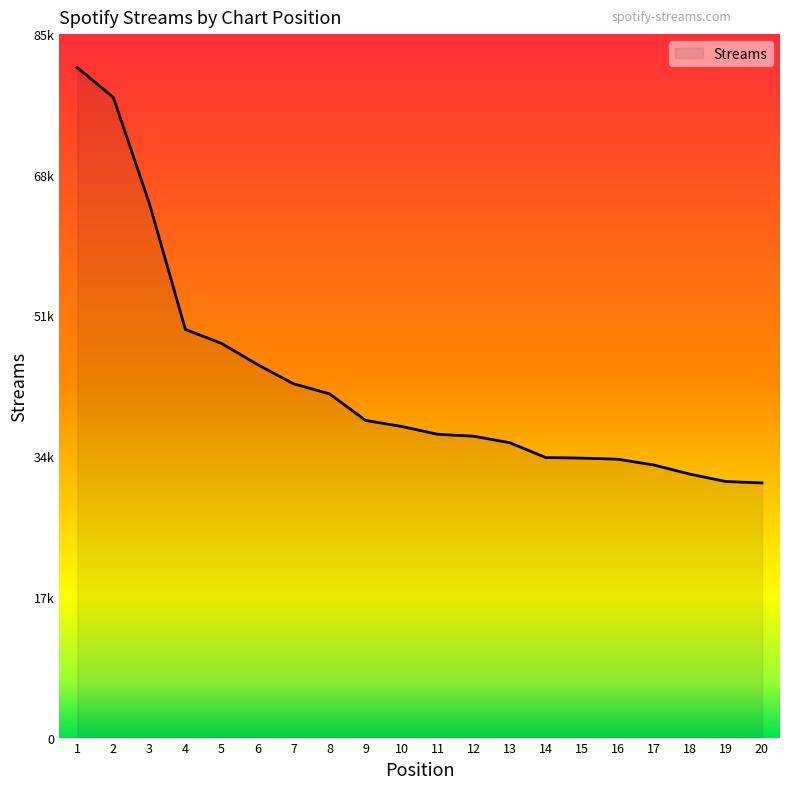

Is it true that the value at 5 is 69215?

False